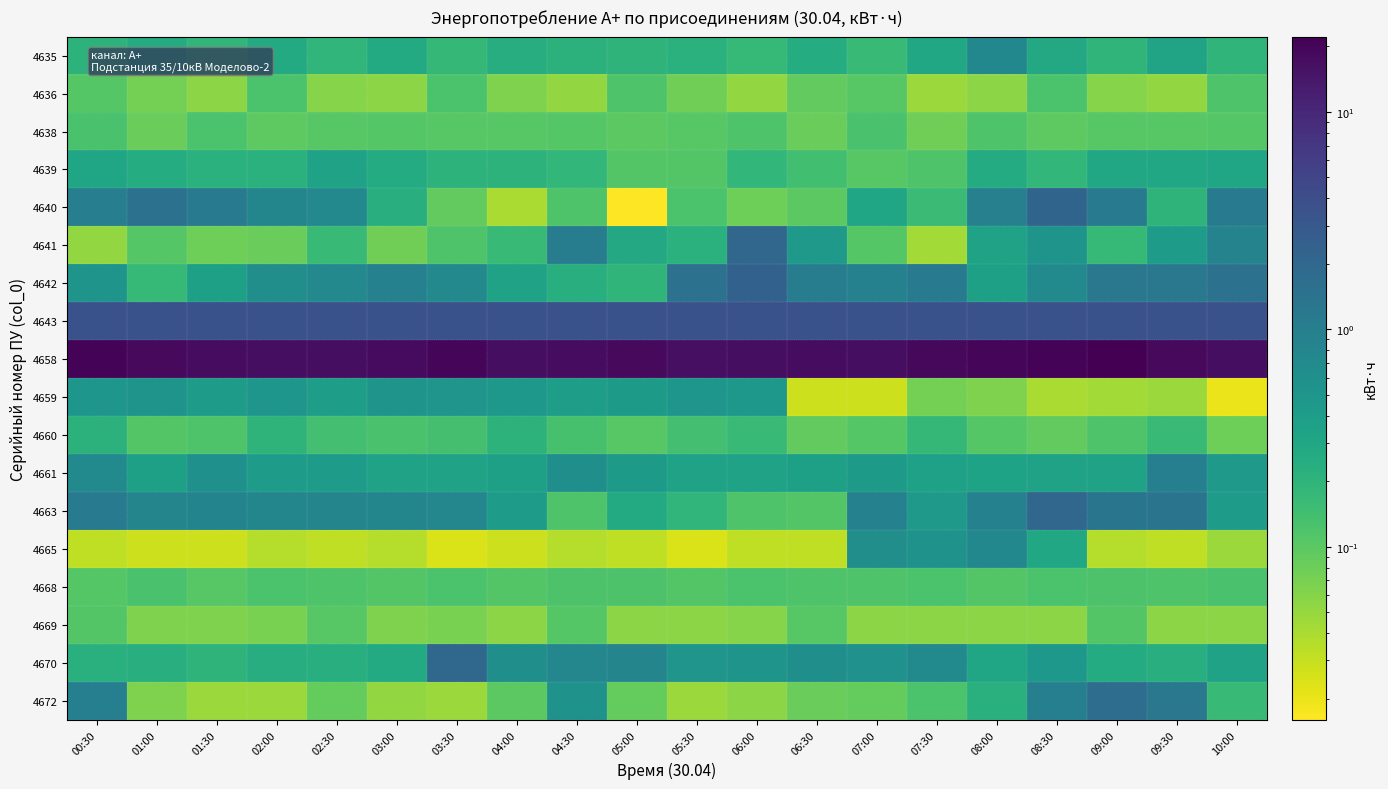

Which series has the largest range (max minus min)?

4658